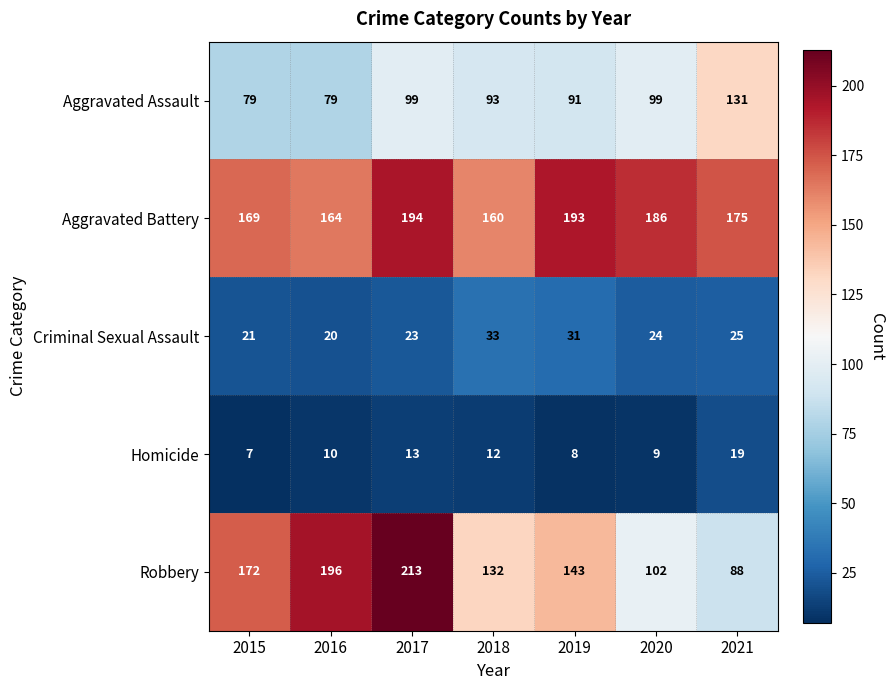

True or false: Homicide has a value of 11 at 2019.

False